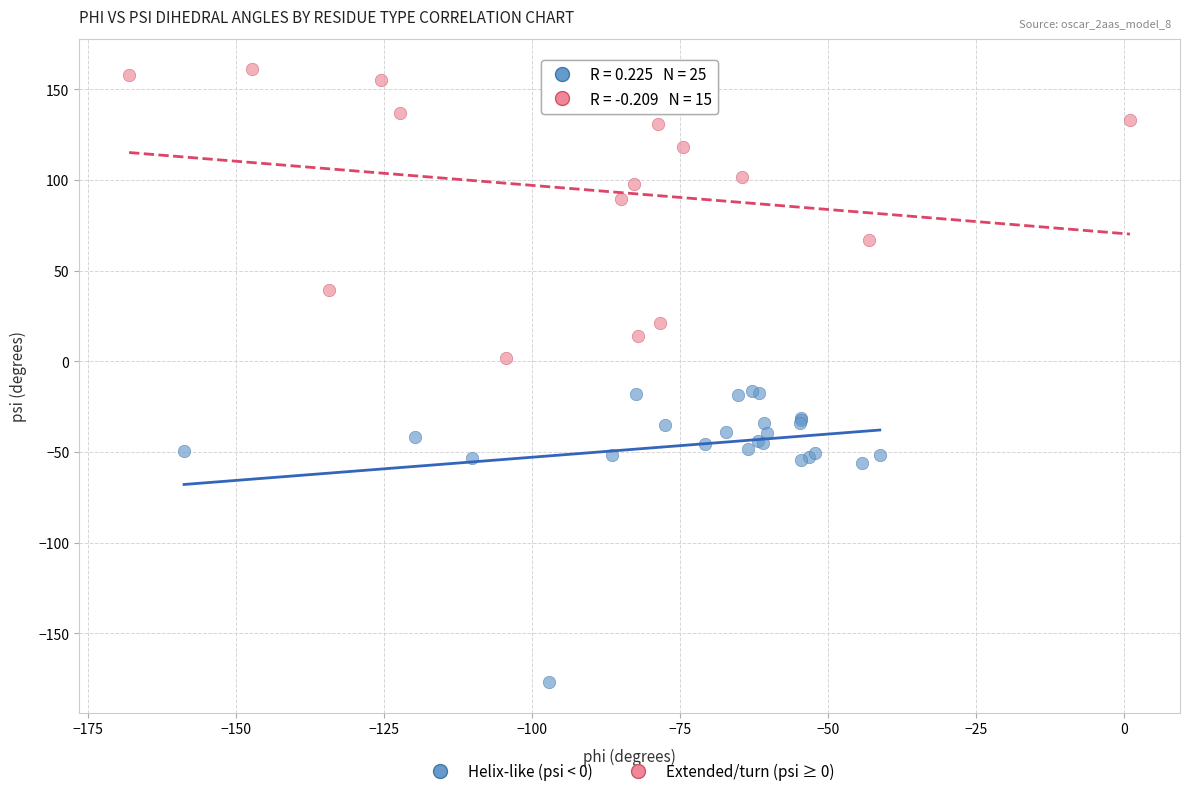

Which series contains the lowest Y value?

Helix-like (psi < 0)